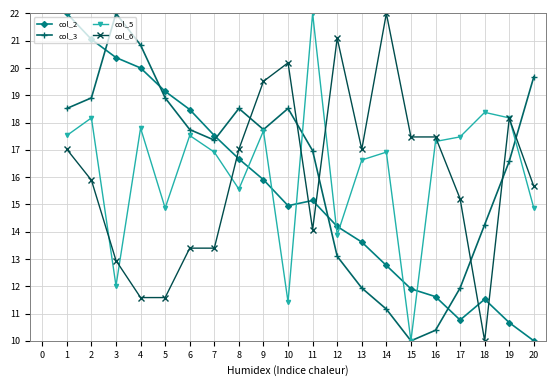

What is the smallest value displayed?

10.0